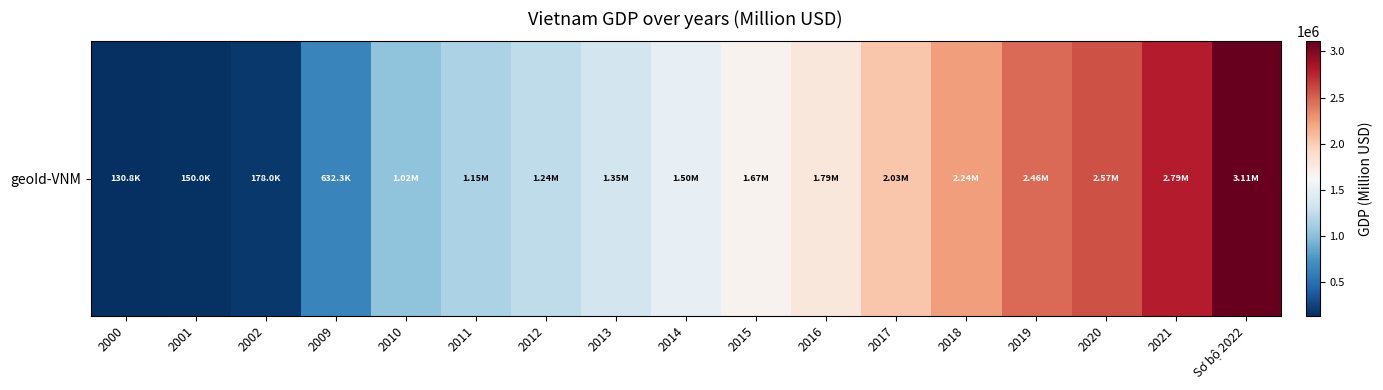

List the labels in order of value, largest first.

Sơ bộ 2022, 2021, 2020, 2019, 2018, 2017, 2016, 2015, 2014, 2013, 2012, 2011, 2010, 2009, 2002, 2001, 2000